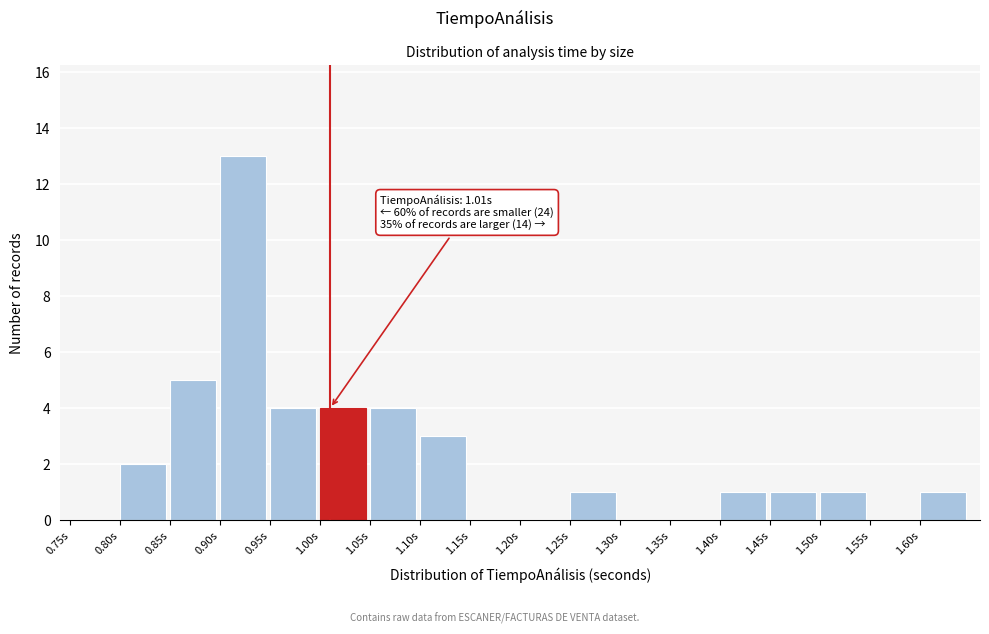

Which range on the x-axis has the tallest bar?

0.90 to 0.95